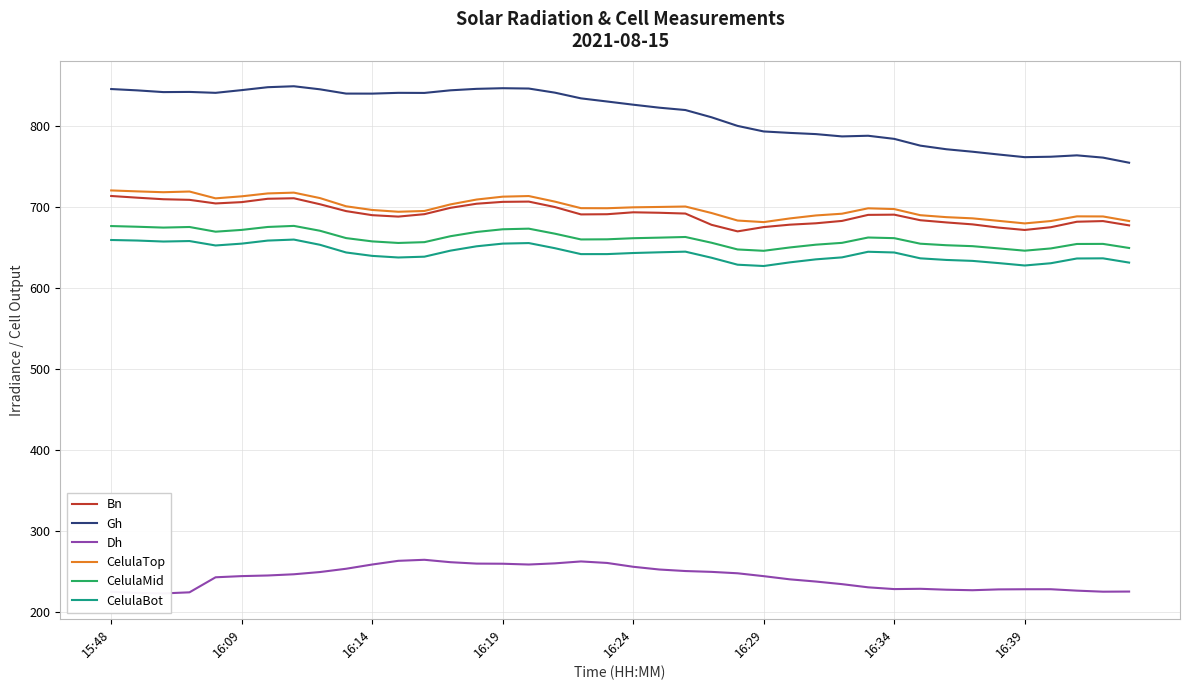

What is the highest value of the Bn series?

713.5